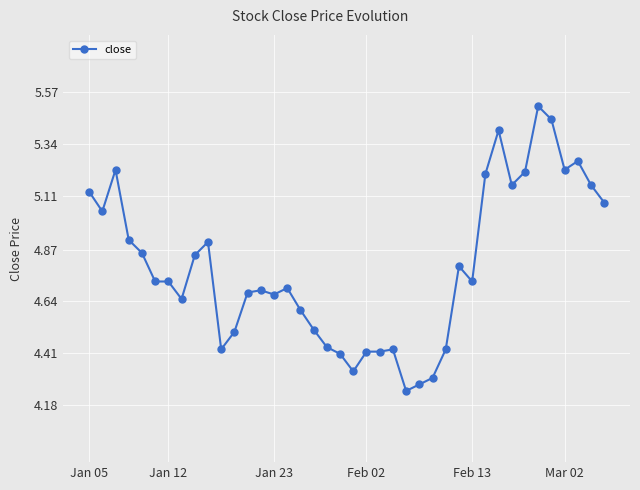

True or false: the data has more than 2 interior local peaks.

True